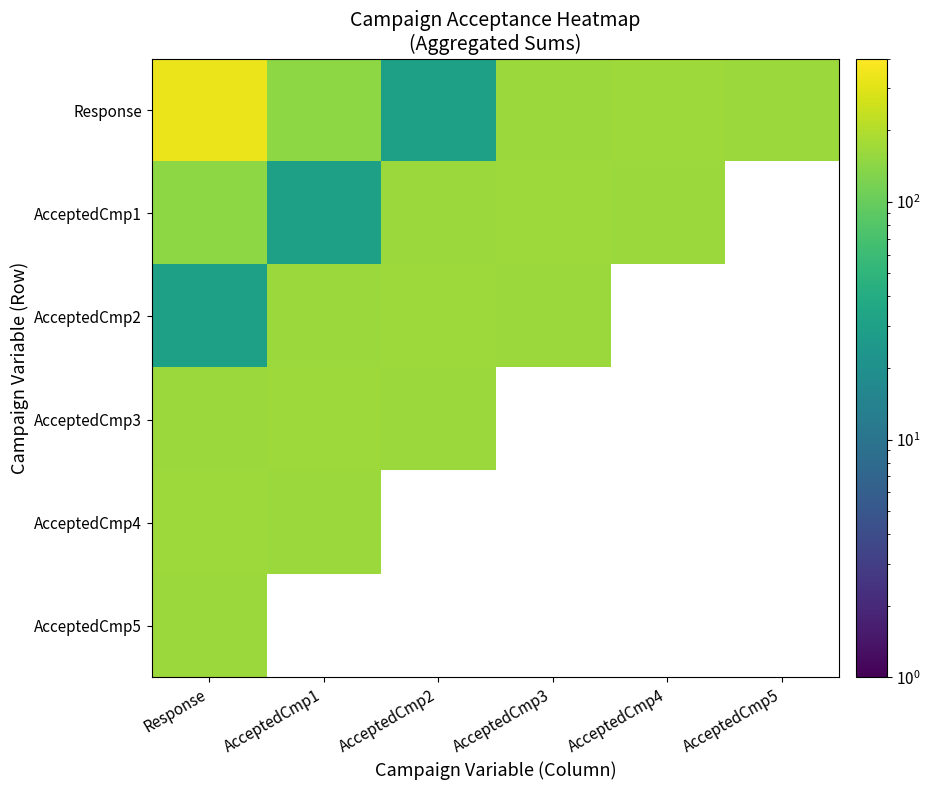

At Response, list the series in order from largest to smallest.

Response, AcceptedCmp4, AcceptedCmp3, AcceptedCmp5, AcceptedCmp1, AcceptedCmp2